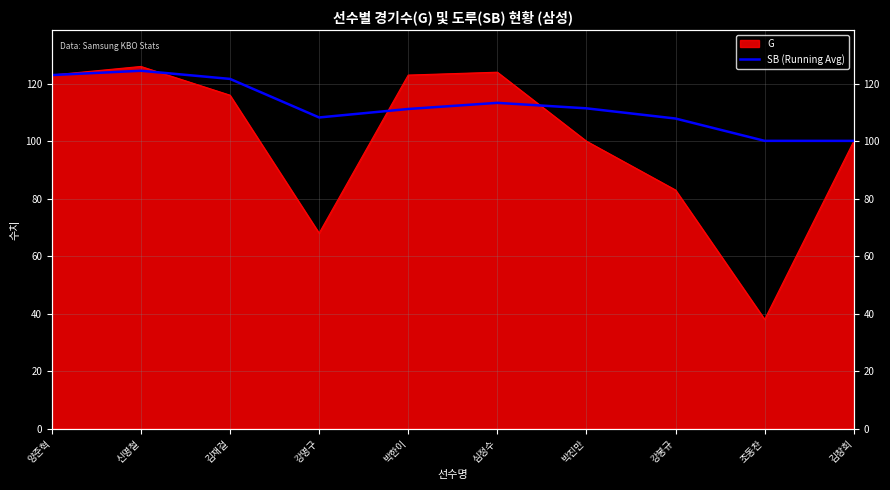

Which category has the highest value across all series?

신명철